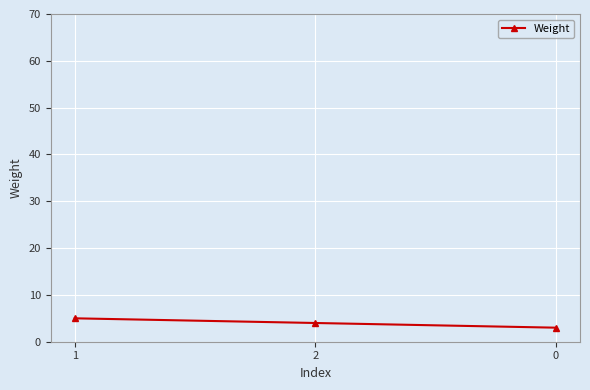

What is the label of the 1st point from the left?

1